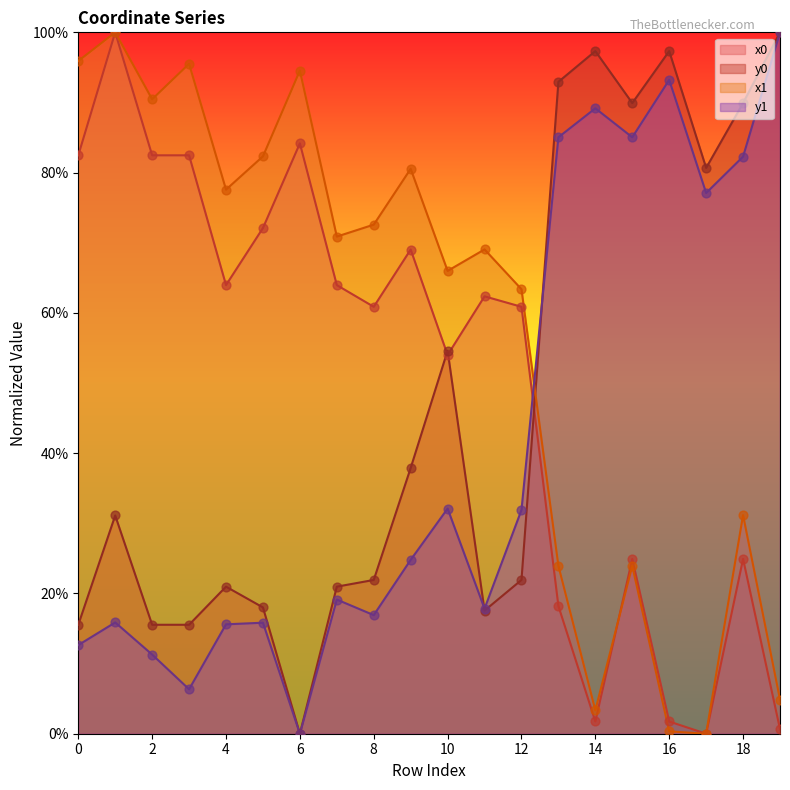

Which series has the largest Y range (max minus min)?

x0